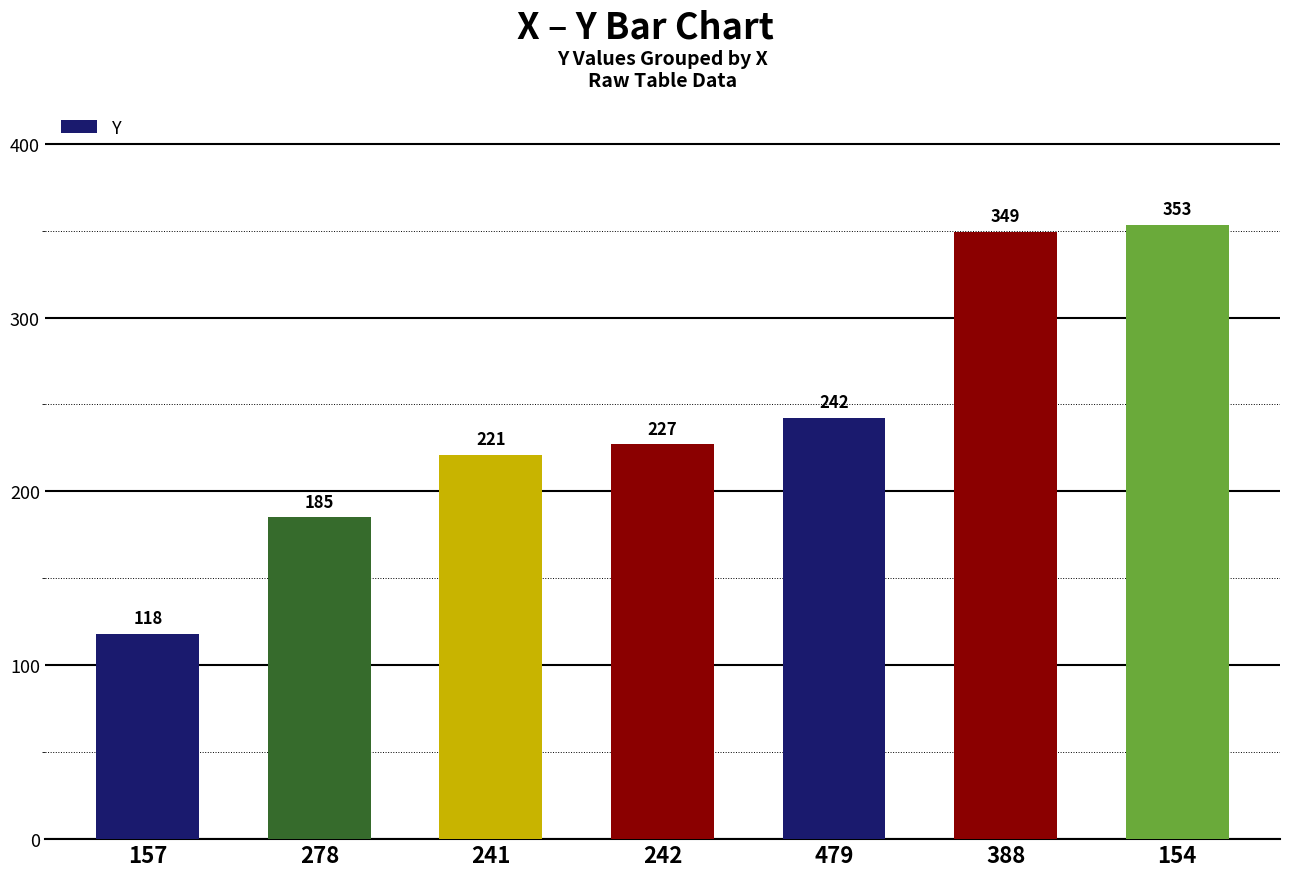

What is the smallest value displayed?

118